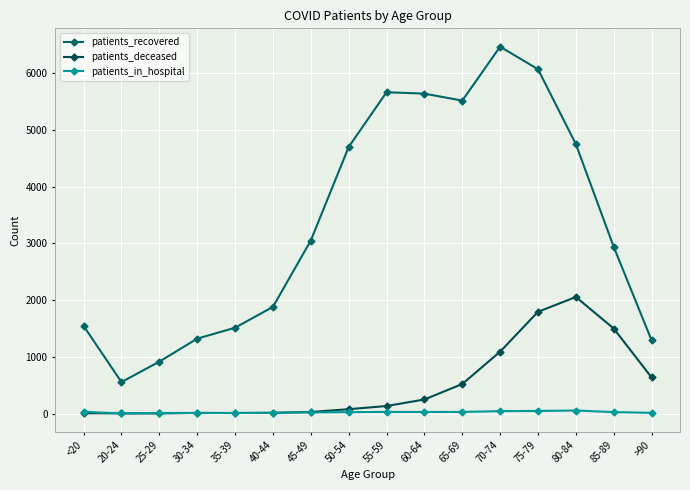

Between 20-24 and 35-39, which is larger?

35-39